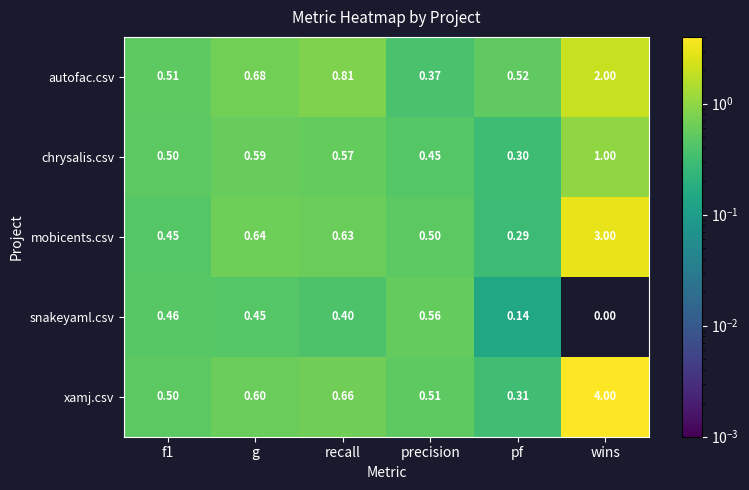

At which category does the chart reach its minimum across all series?

wins